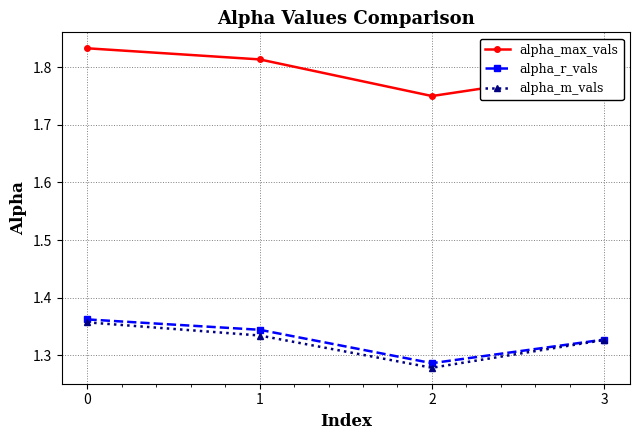

In alpha_r_vals, how many points are lower than both neighbors (excluding endpoints)?

1